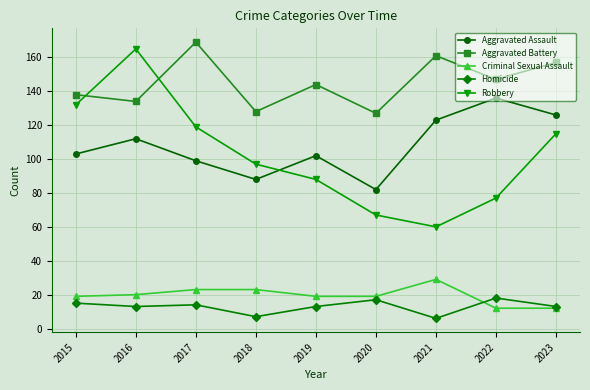

What is the approximate value of Robbery at 2016, to the nearest 5?

165